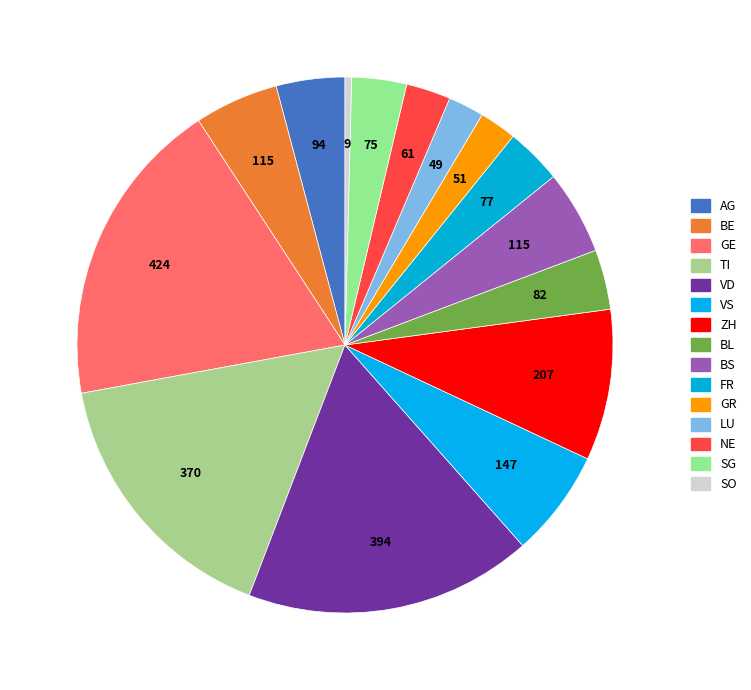

Does any single category account for the majority?

No